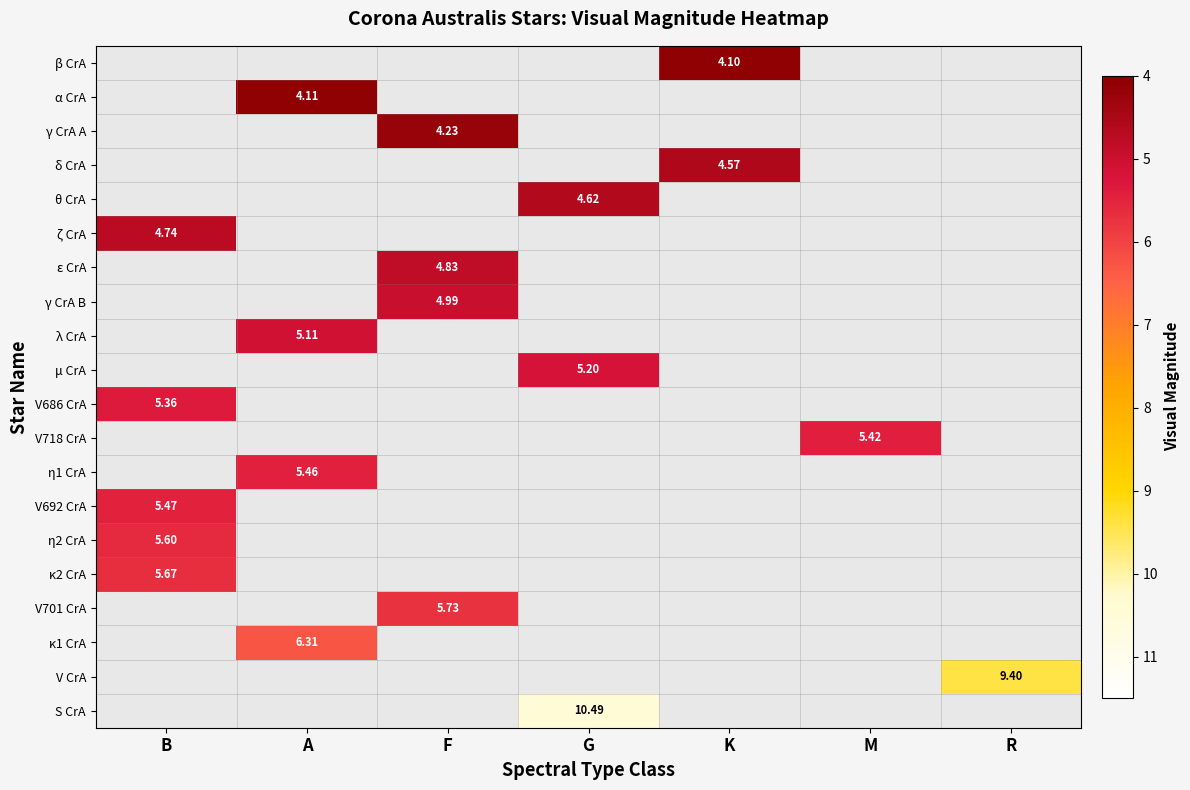

Which label corresponds to the largest value in the chart?

G